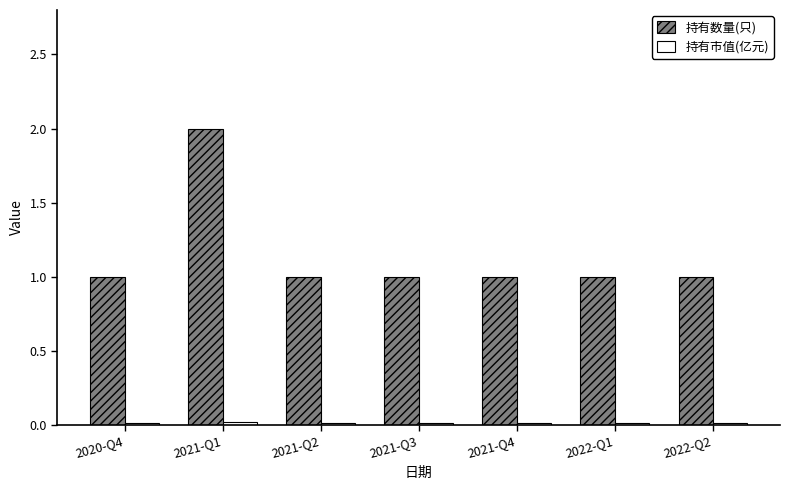

True or false: 持有数量(只) has a value of 2.0 at 2021-Q1.

True